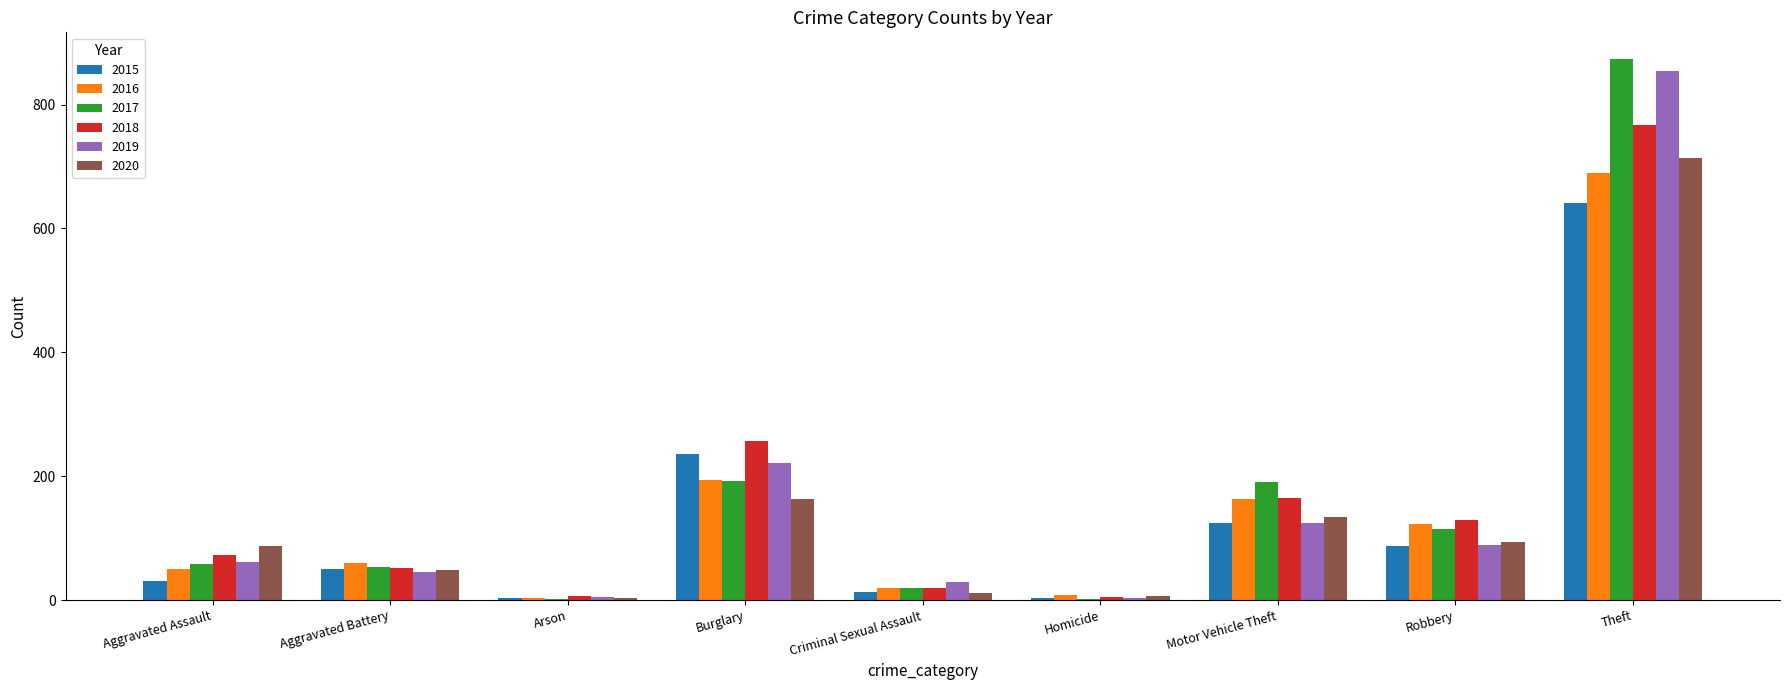

Between Motor Vehicle Theft and Theft, which series saw the biggest shift?

2019